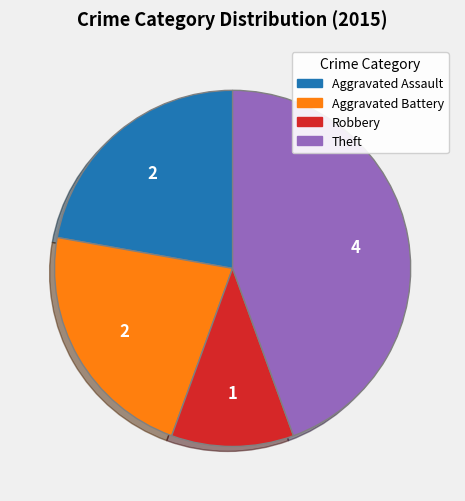

Combined, do Aggravated Assault and Aggravated Battery account for over 50%?

No